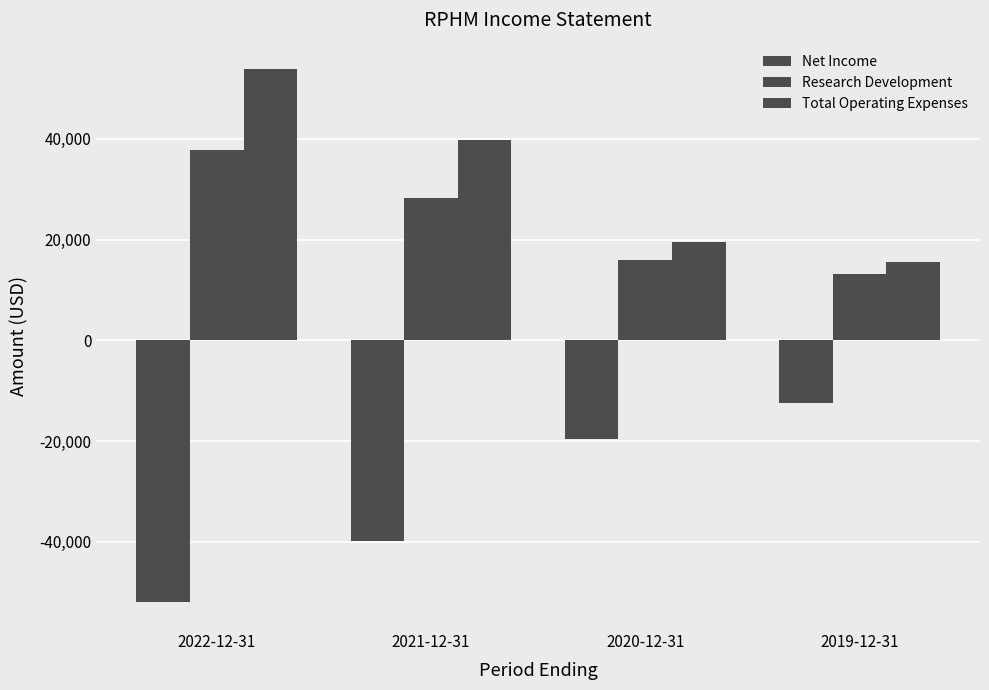

How many values in the Net Income series exceed -19500?

1